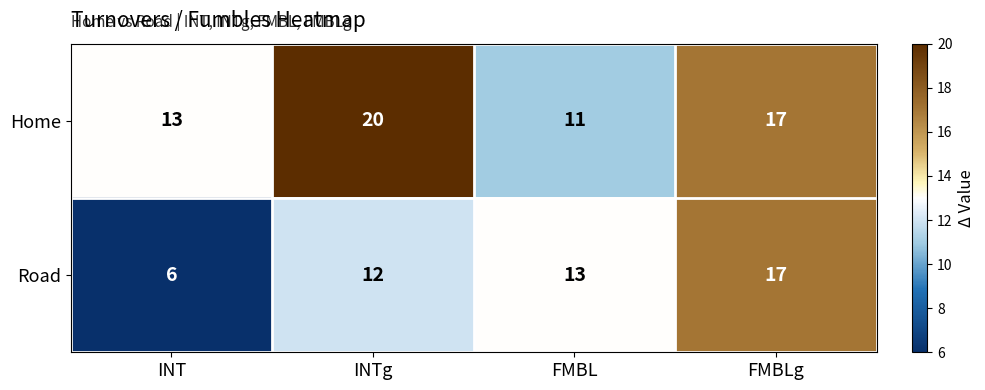

The Home series shows 6 at FMBL. True or false?

False